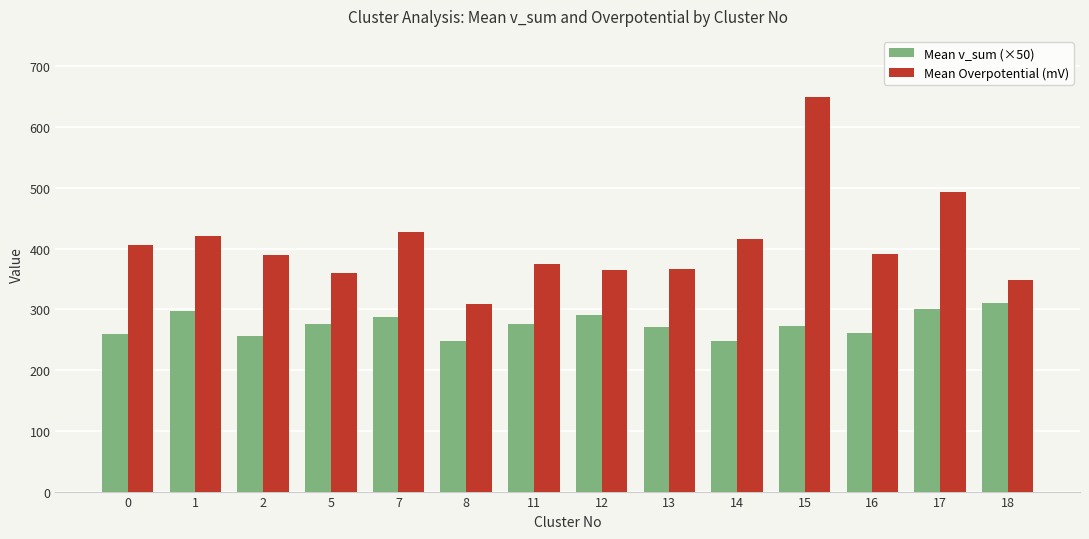

What is the difference between the second highest and minimum values in the Mean Overpotential (mV) series?

184.0